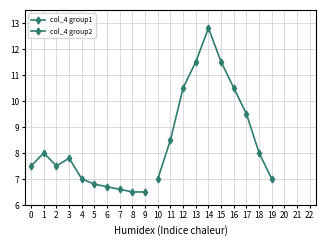

What is the difference between the second highest and second lowest values in the col_4 group2 series?

4.5